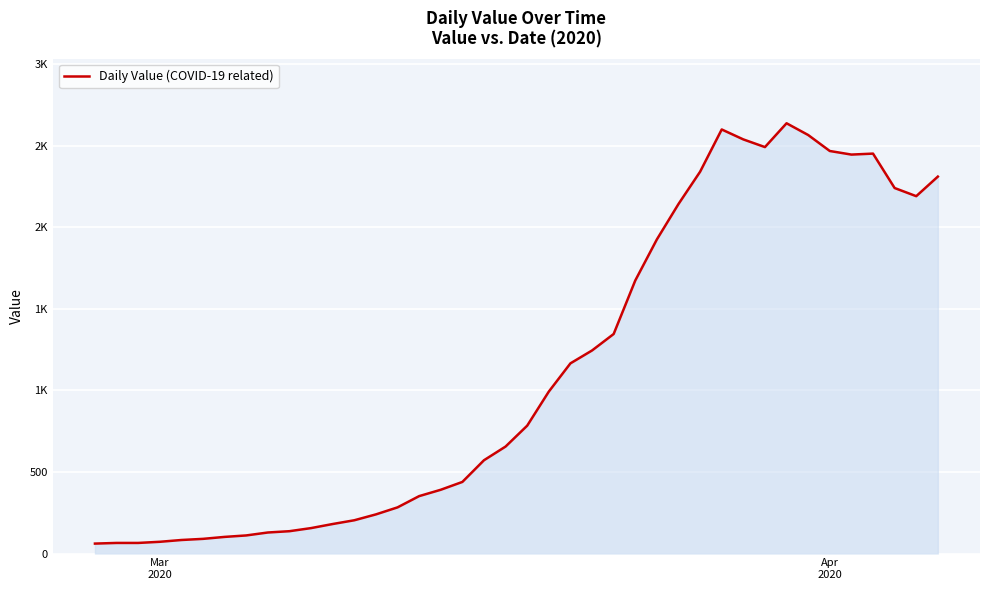

What is the value of the 30th point from the left?

2600